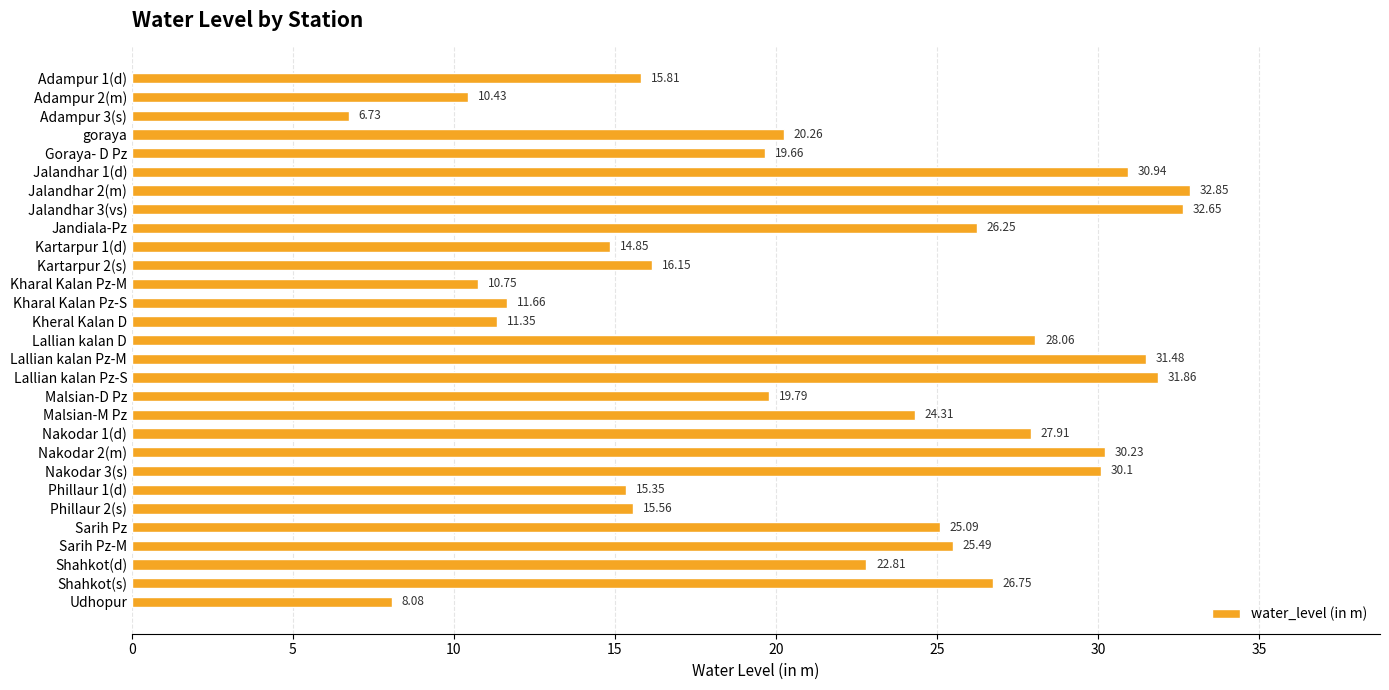

What is the label of the 18th bar from the bottom?

Kharal Kalan Pz-M